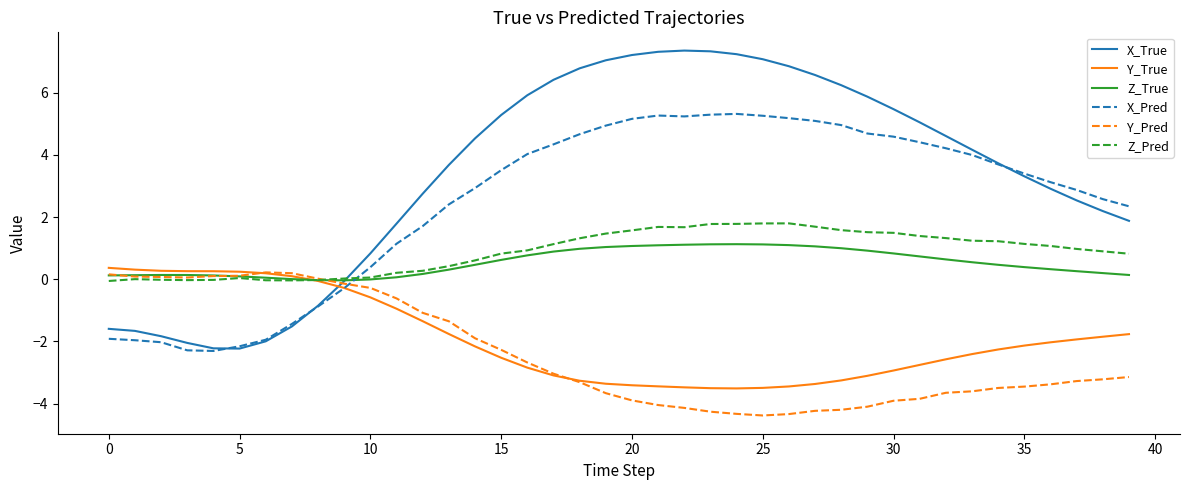

What is the highest value of the X_Pred series?

5.3